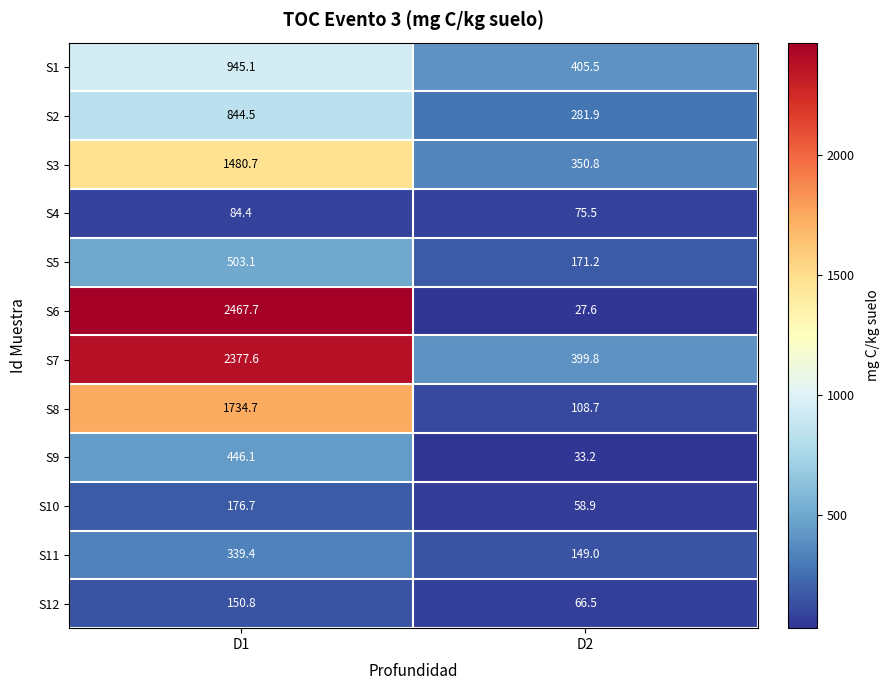

Count the number of categories in the chart.

2